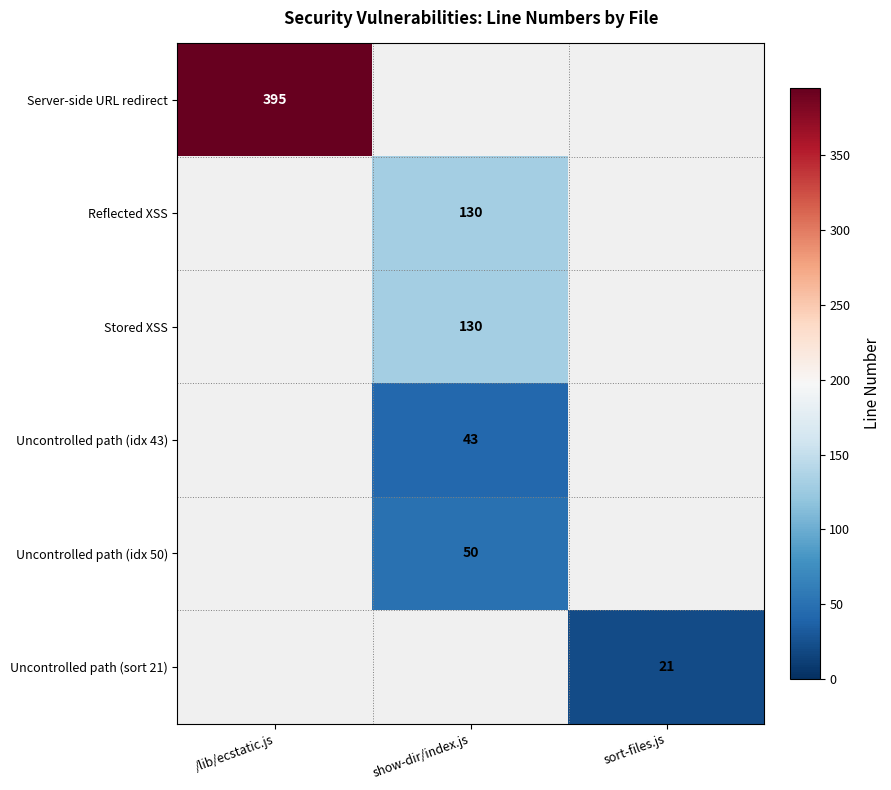

The value of Uncontrolled path (idx 43) at show-dir/index.js is 43. True or false?

True